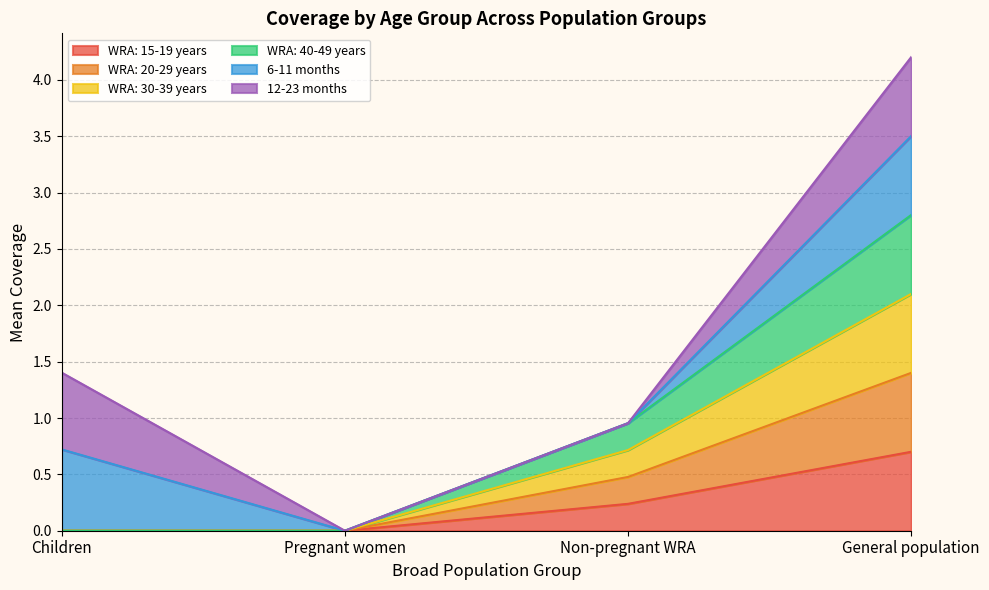

Does the chart display data point markers on the line(s)?

No